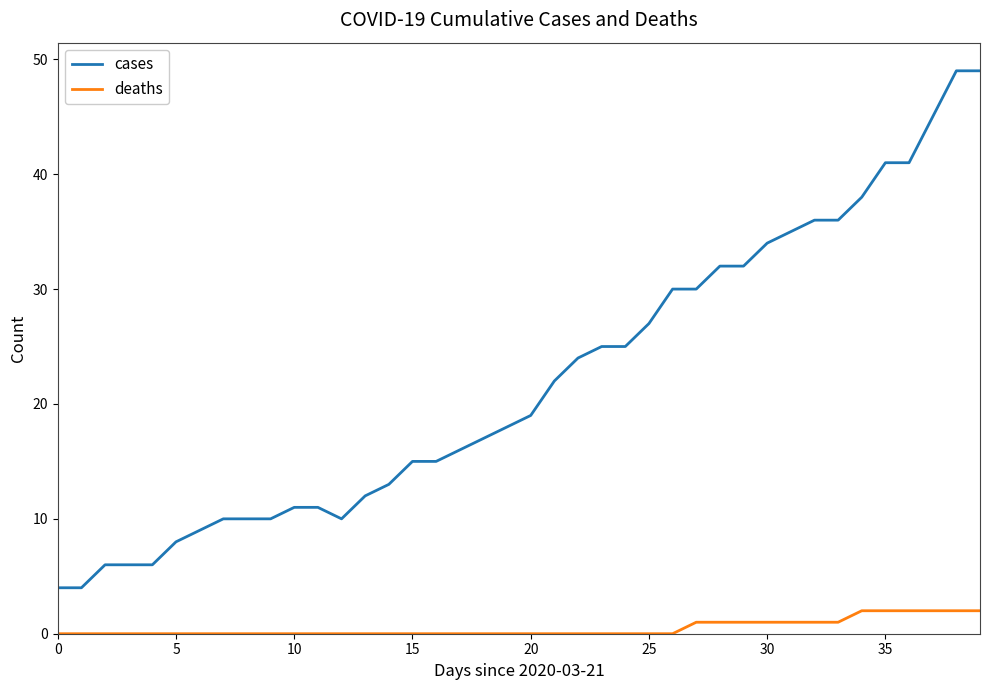

What is the difference between the second highest and second lowest values in the cases series?

45